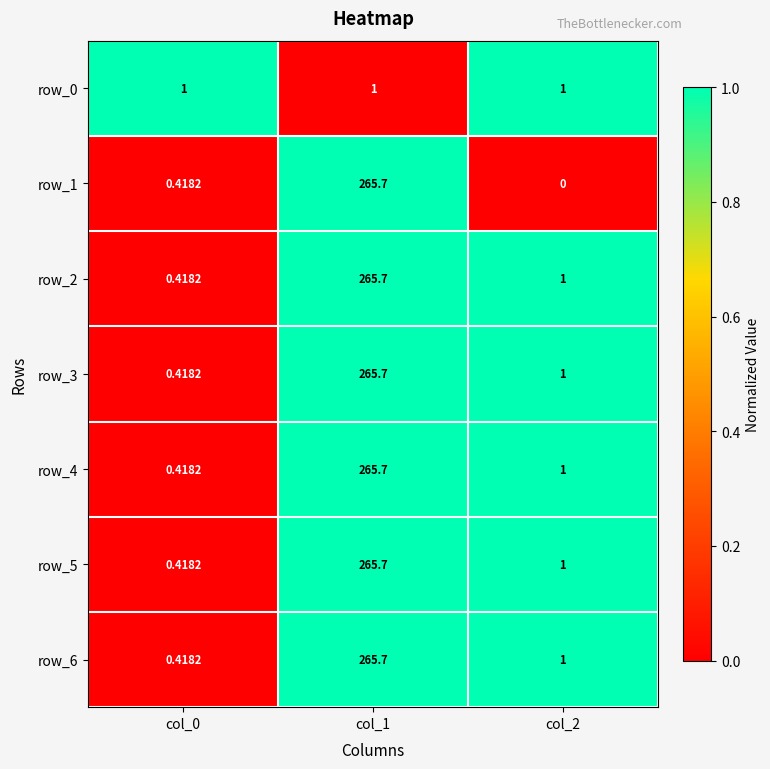

What is the sum of all row_4 values?

267.1